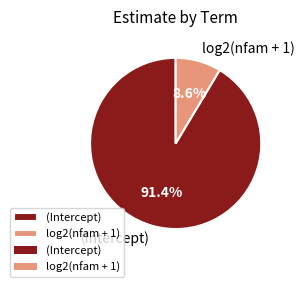

Count the number of slices in the pie.

2